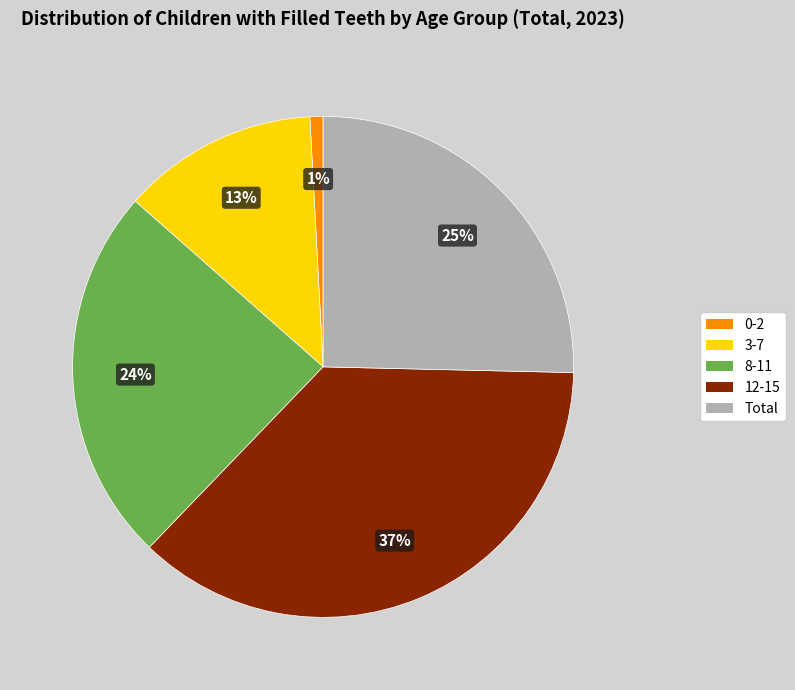

How many segments does this pie chart have?

5